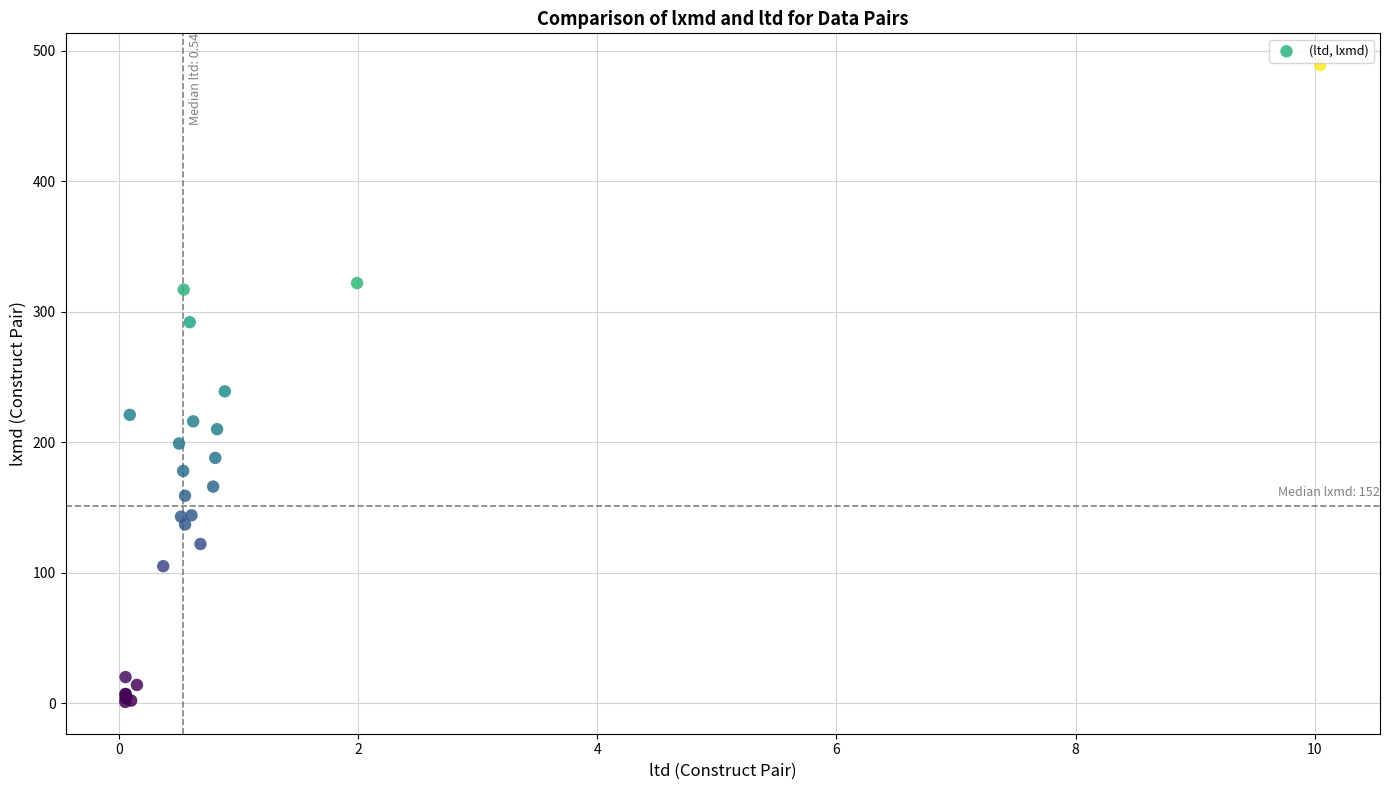

What Y value in the scatter plot is closest to 245?

239